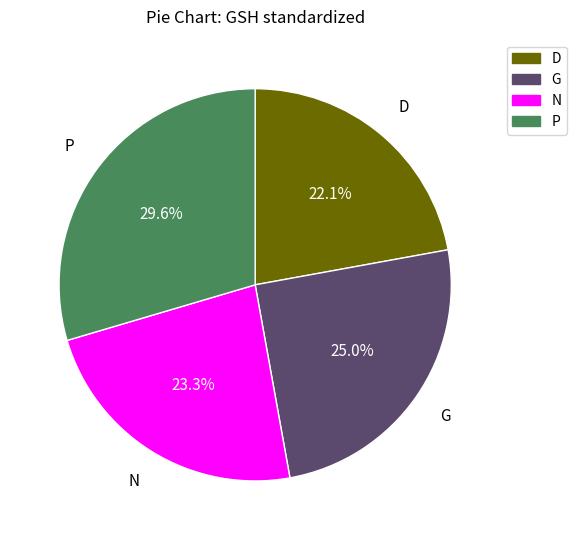

Approximately how many times larger is the value at D compared to G?

0.9